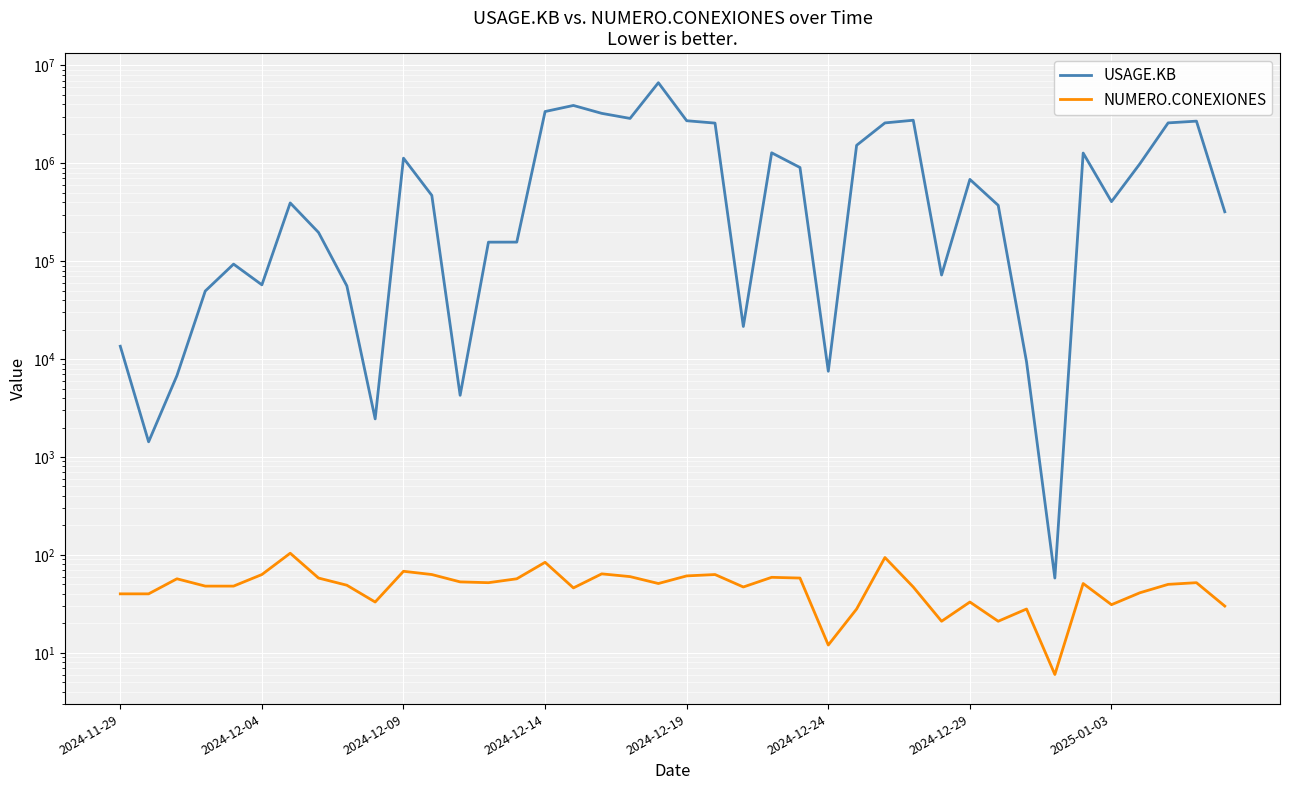

What is the smallest value displayed?

6